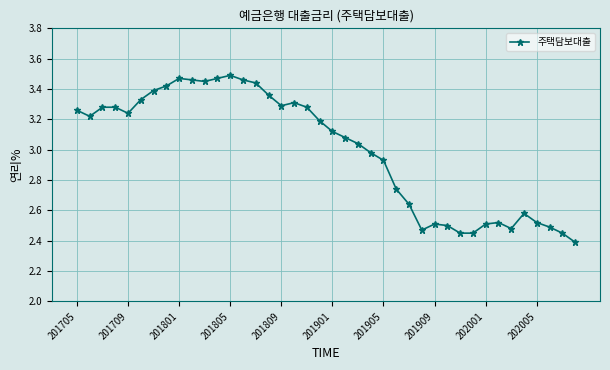

What is the minimum value shown in the chart?

2.4